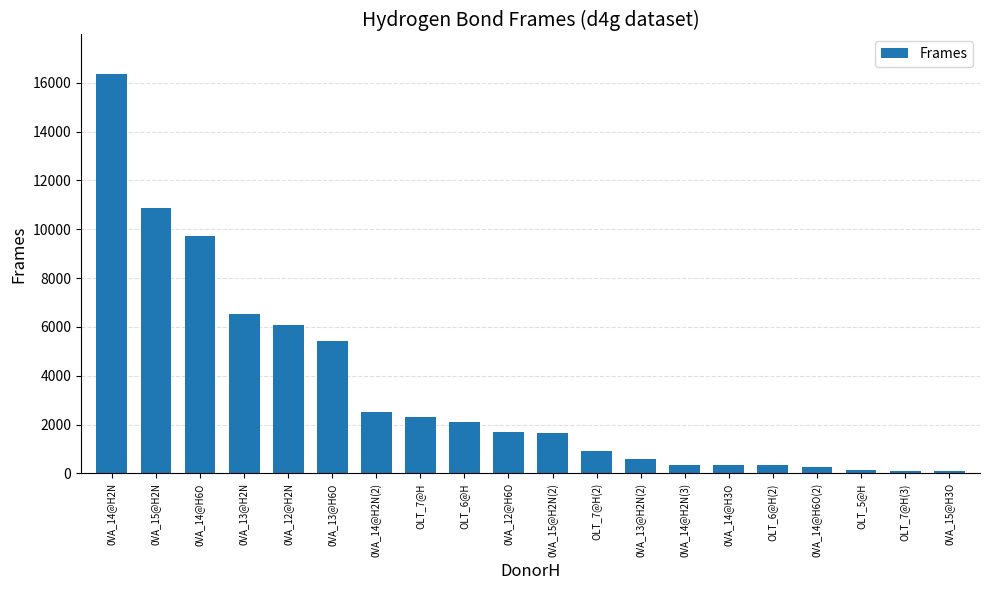

What is the difference between the values at 0VA_13@H2N(2) and 0VA_14@H3O?

267